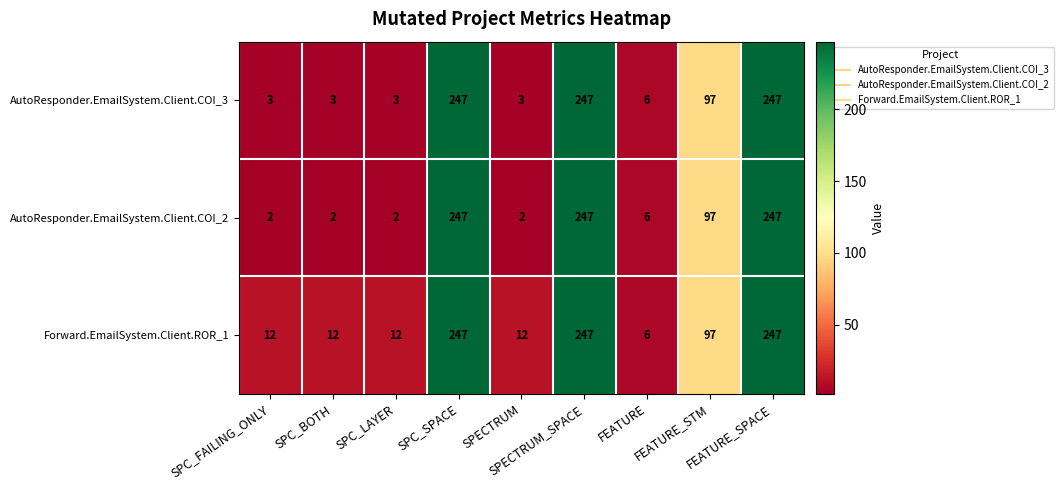

What is the greatest value displayed?

247